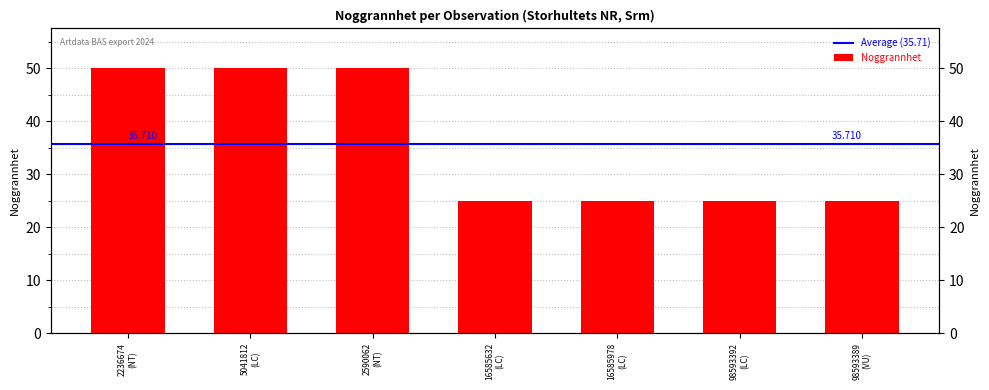

What is the difference between the second highest and second lowest values?

25